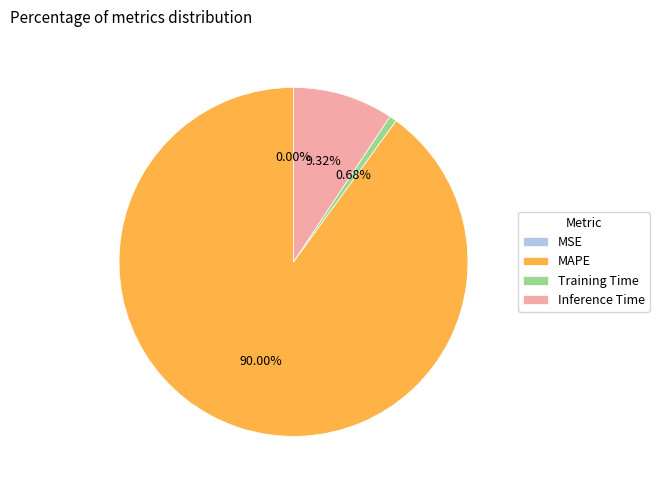

Is MAPE the majority of the pie?

Yes